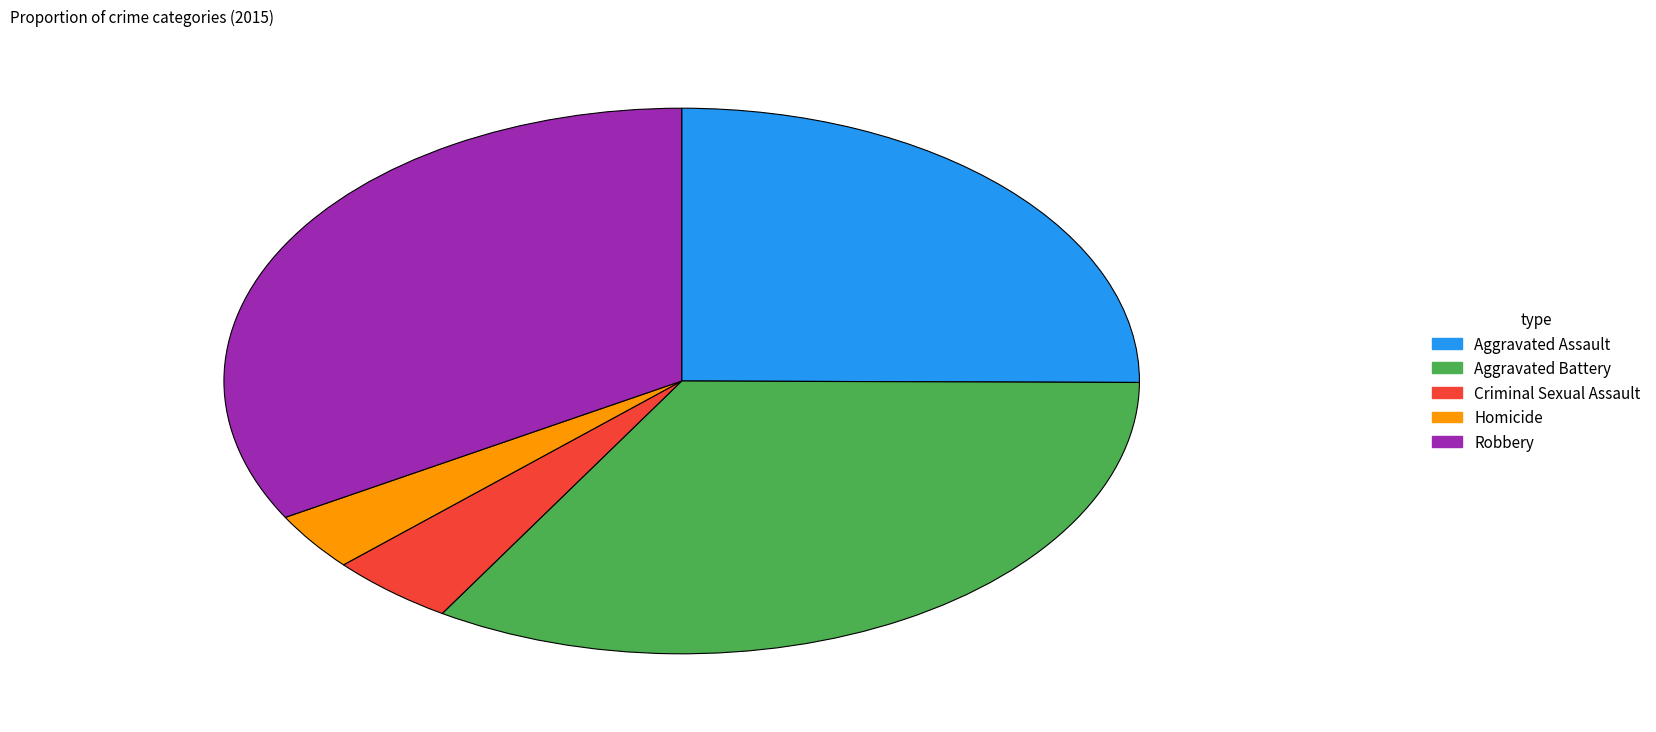

Combined, do Aggravated Assault and Criminal Sexual Assault account for over 50%?

No